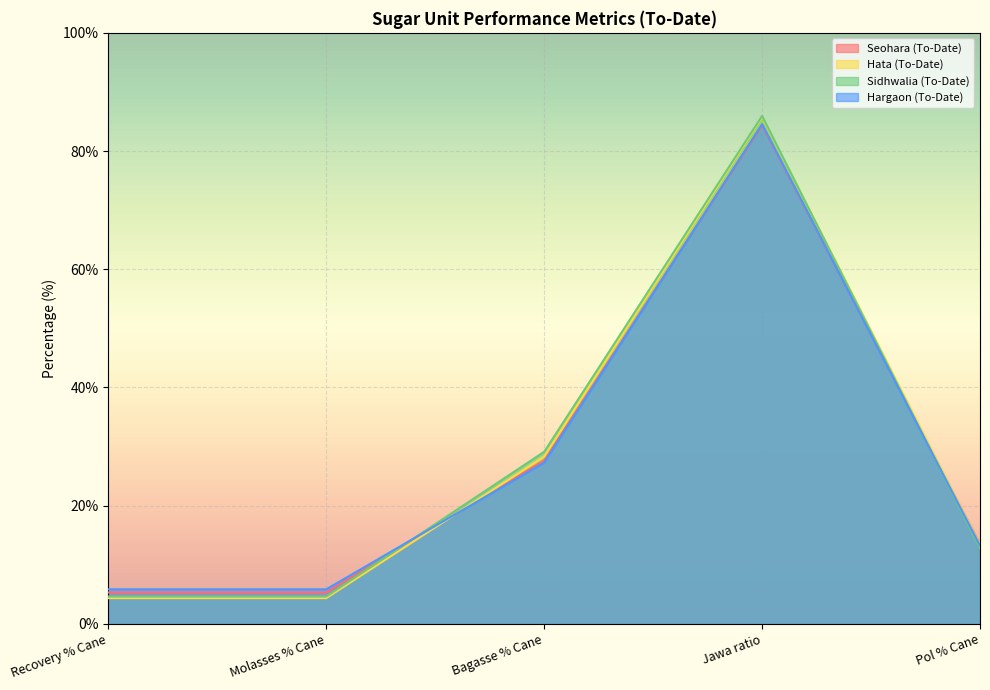

True or false: Hargaon (To-Date) has a value of 11.8 at Bagasse % Cane.

False